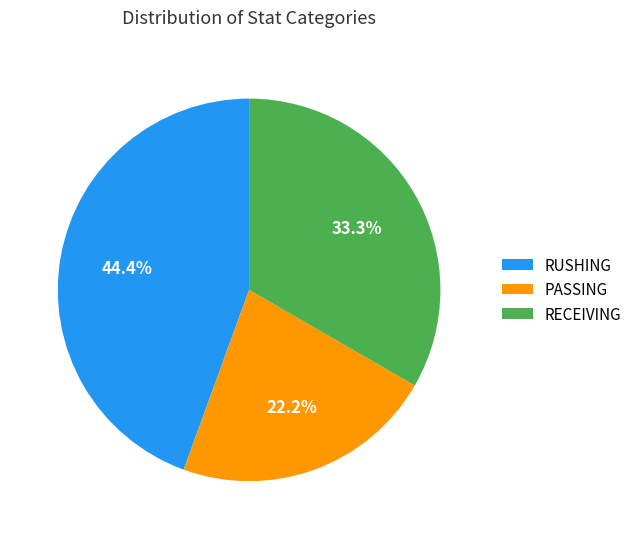

Does any single category account for the majority?

No